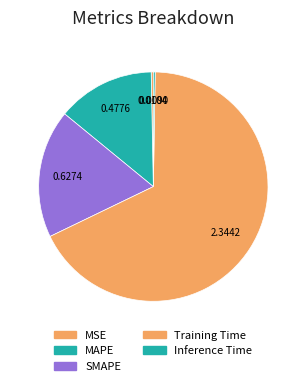

Does Inference Time represent more than half of the total?

No